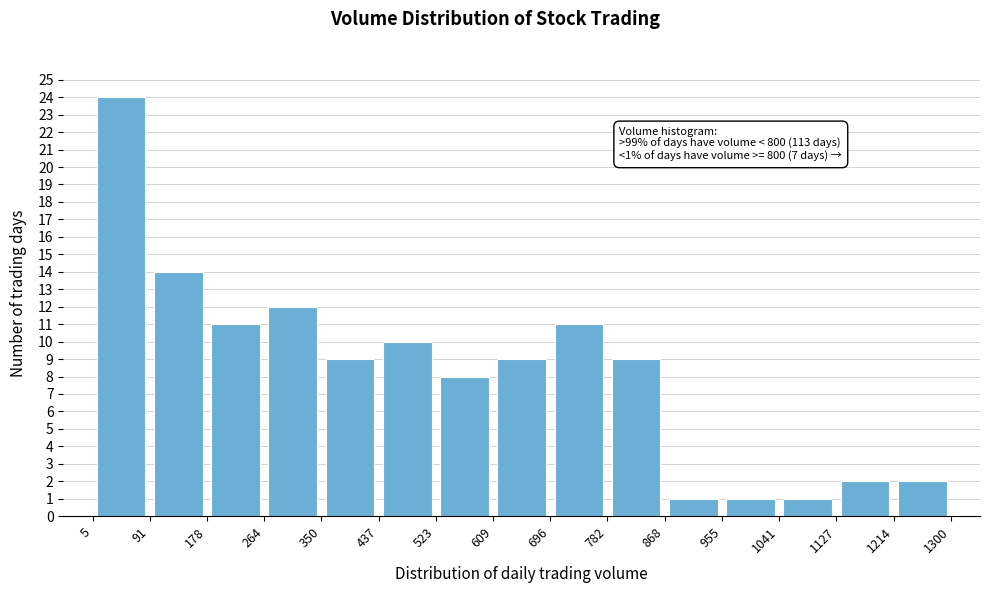

Over which range of the x-axis is the bar tallest?

5 to 91